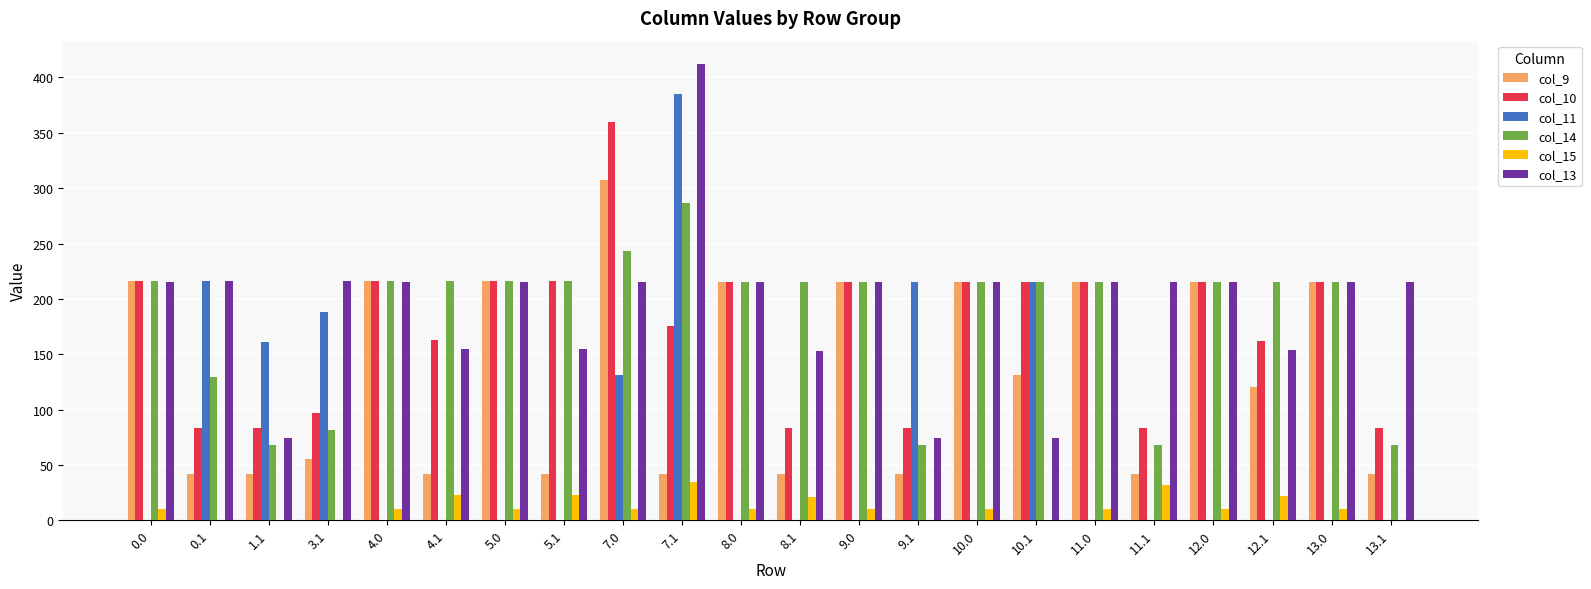

At which category is the sum across all series the highest?

7.1